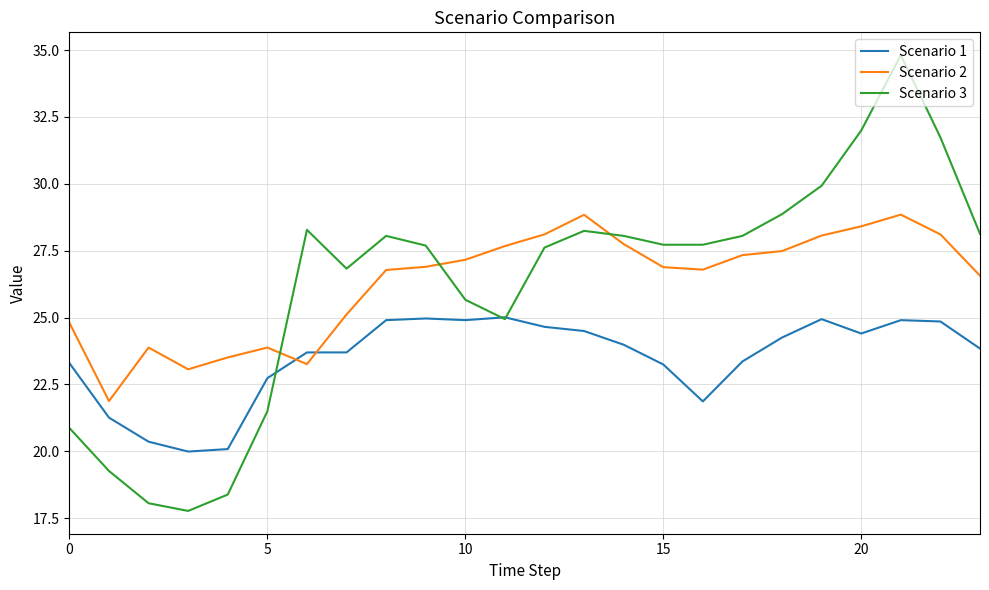

What are all the series names shown in the legend?

Scenario 1, Scenario 2, Scenario 3